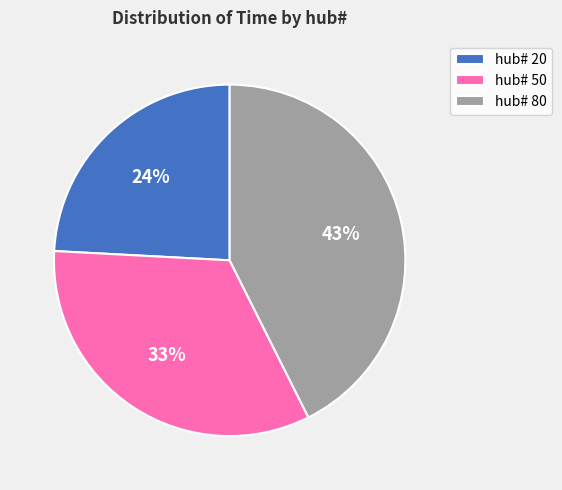

To the nearest percent, what is the combined percentage of hub# 20 and hub# 50?

57%